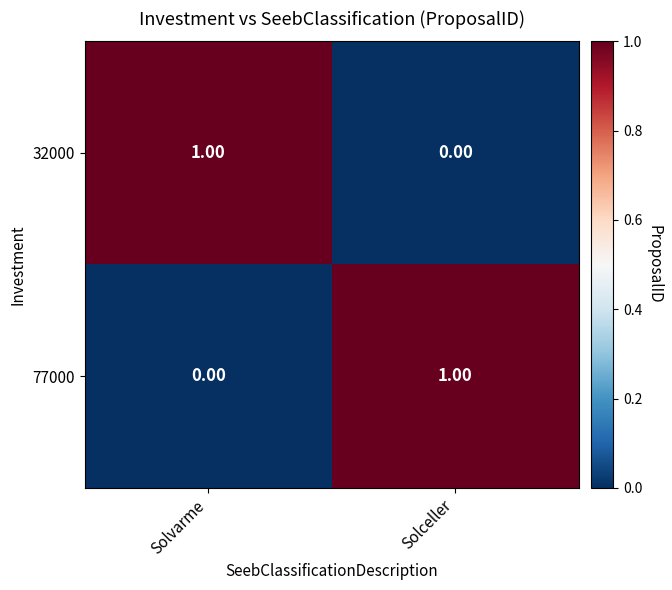

Rank the categories by 32000 value from highest to lowest.

Solvarme, Solceller